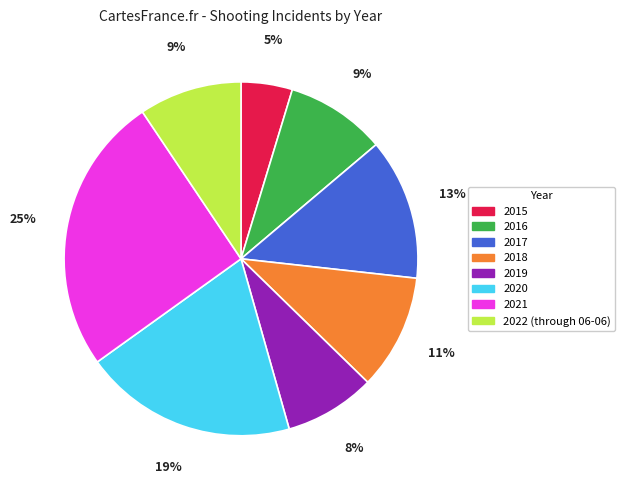

What percentage is the 2015 slice, to the nearest percent?

5%